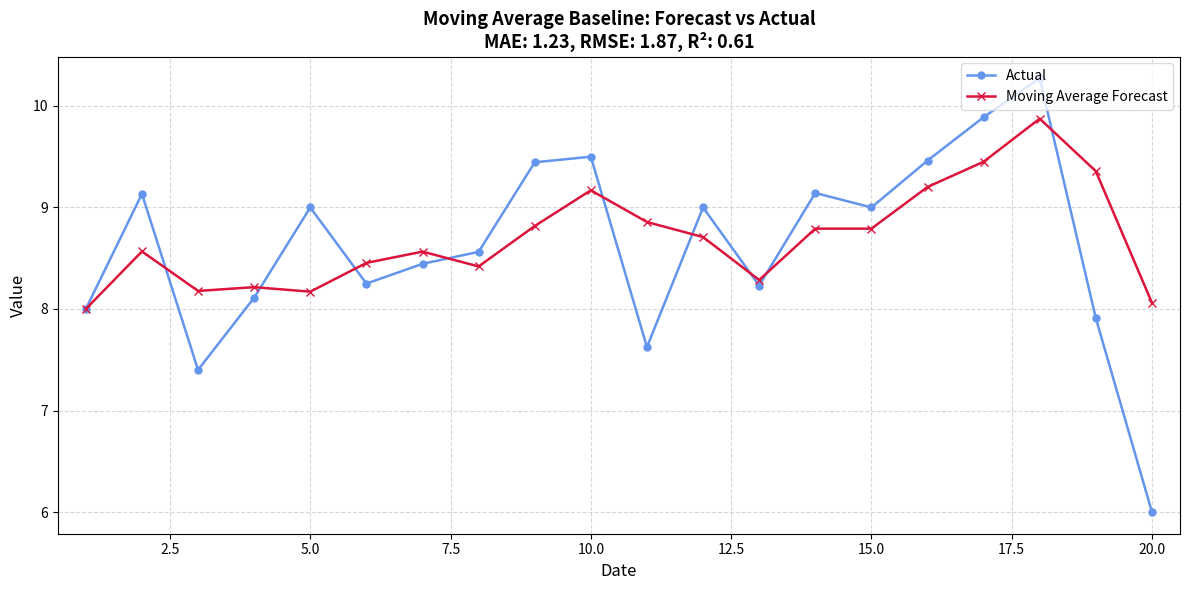

How many interior local peaks does the Actual series have?

6